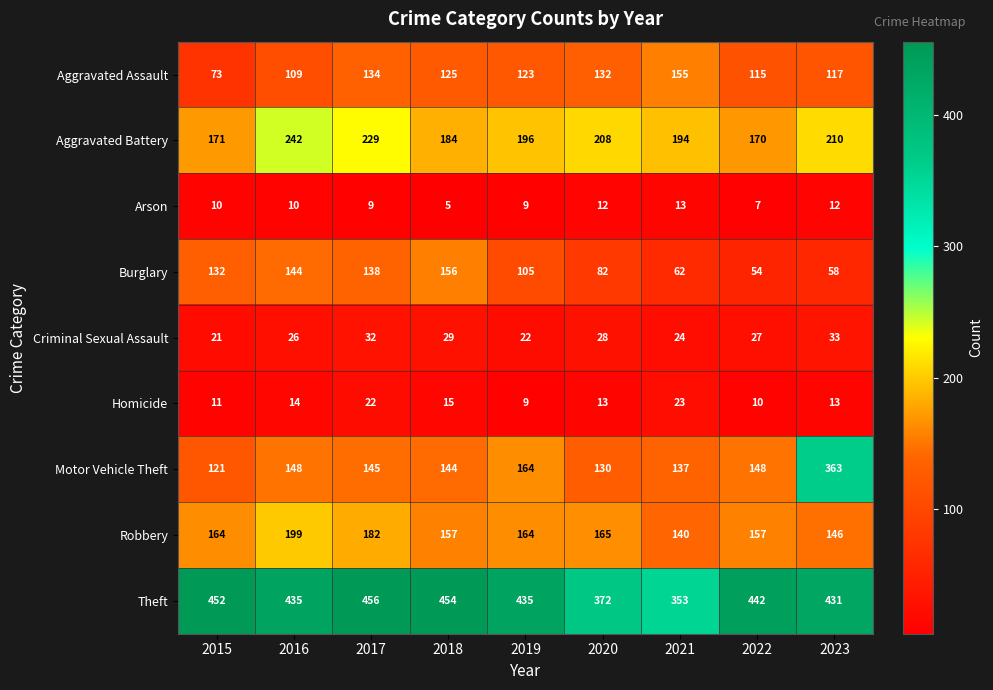

Which series has the largest range (max minus min)?

Motor Vehicle Theft